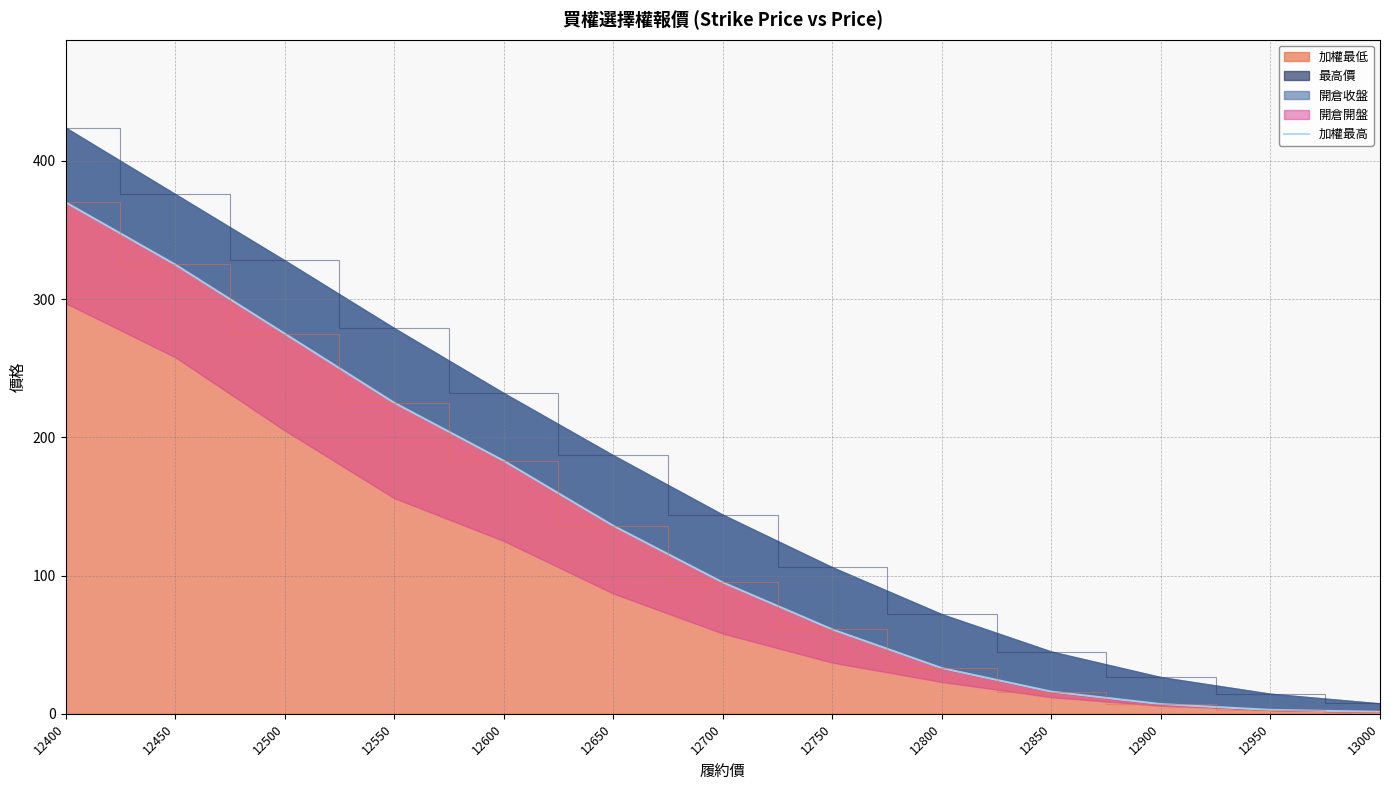

Reading left to right, extract all data points from this chart.

370.0	325.0	275.0	225.0	183.0	136.0	95.0	61.0	33.0	16.0	7.0	2.8	1.4